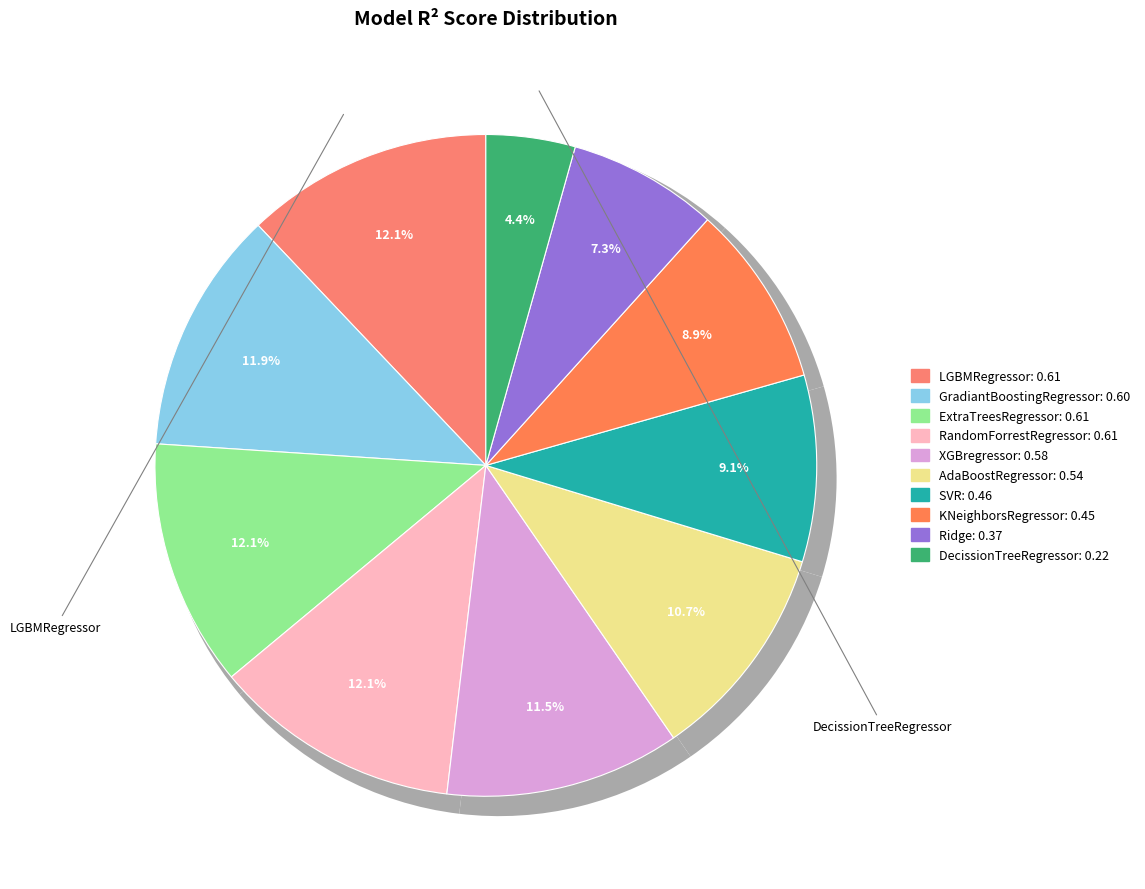

The DecissionTreeRegressor slice represents 18% of the pie. True or false?

False